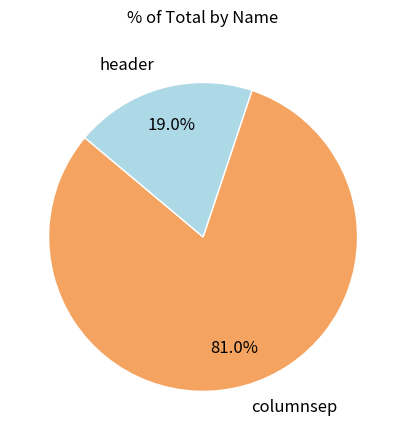

What is the ratio of the value at header to the value at columnsep?

0.2